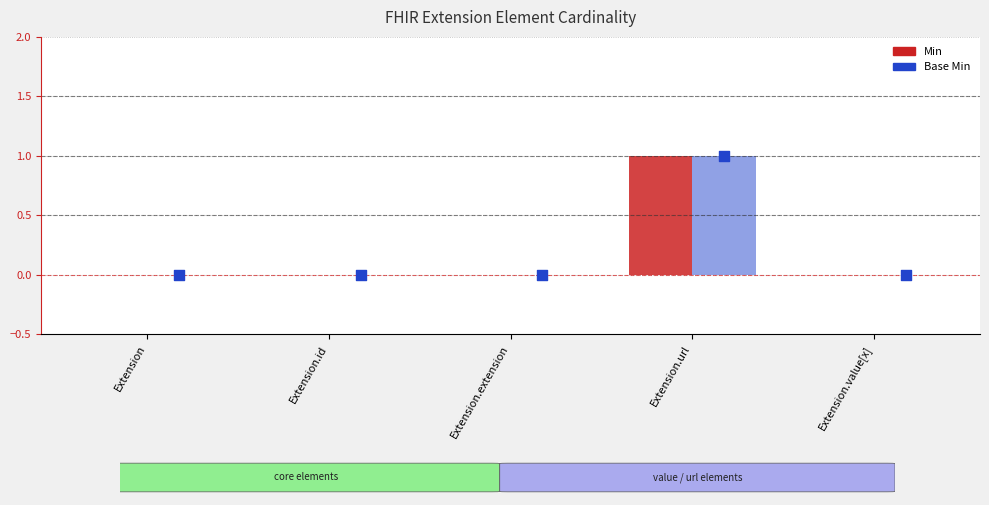

Is the value of Min at Extension.value[x] greater than the value of Base Min at Extension?

No